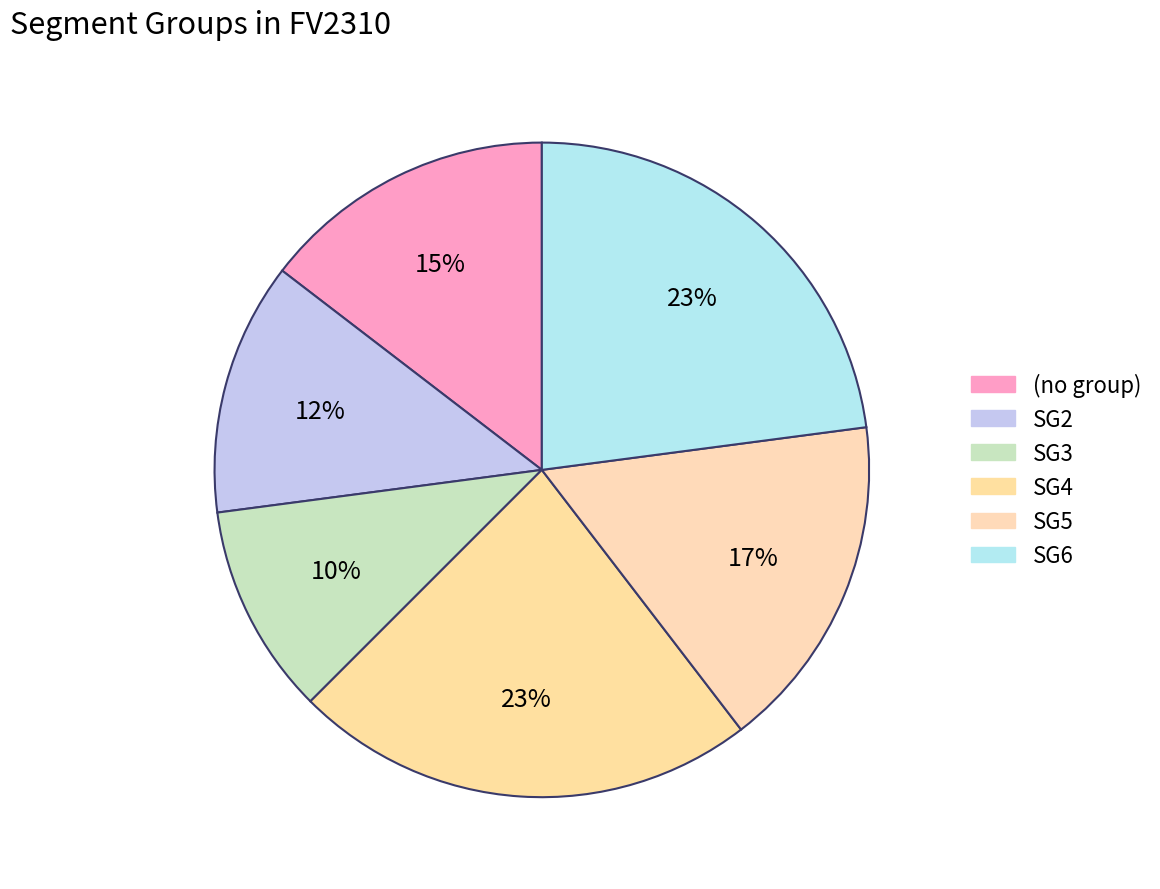

How many segments does this pie chart have?

6